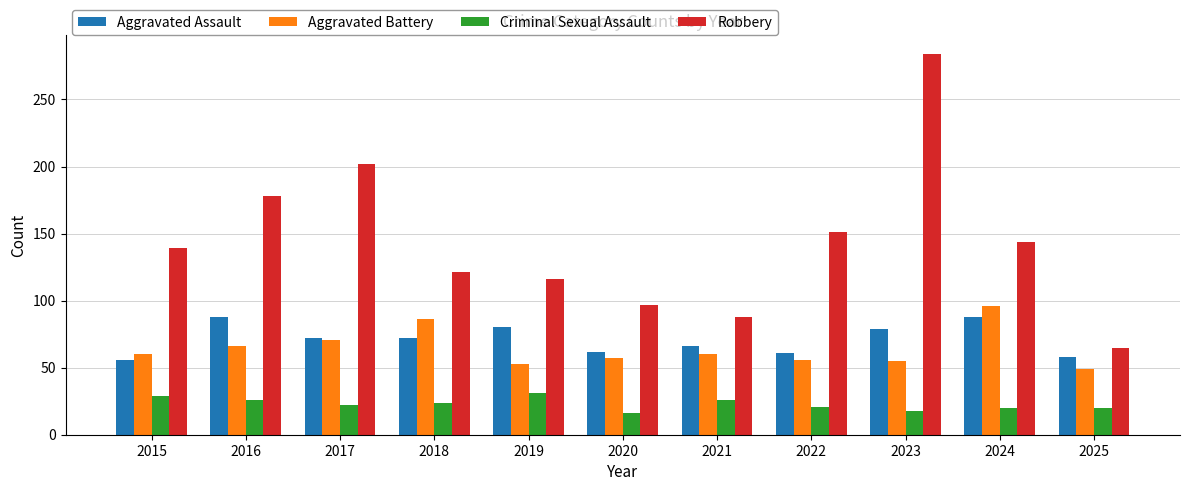

How many data points does each series have?

11